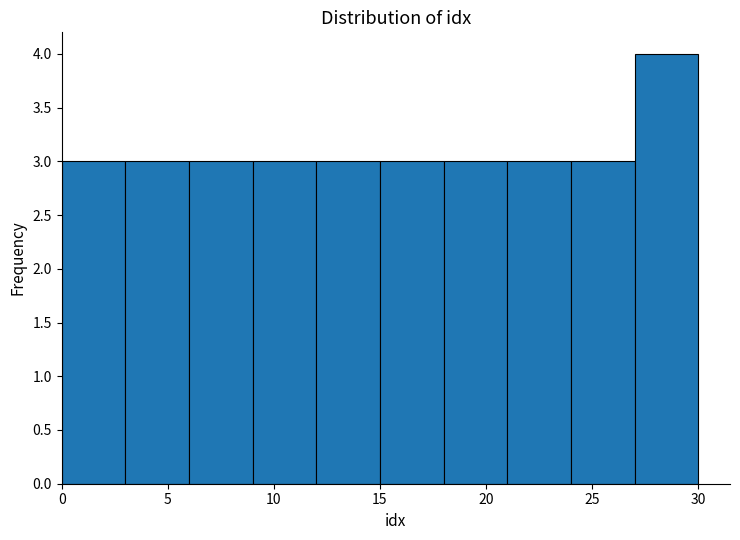

How tall is the bar that spans 15 to 18 on the x-axis? The values are not printed on the chart, so give them approximately, as read against the axis.

3